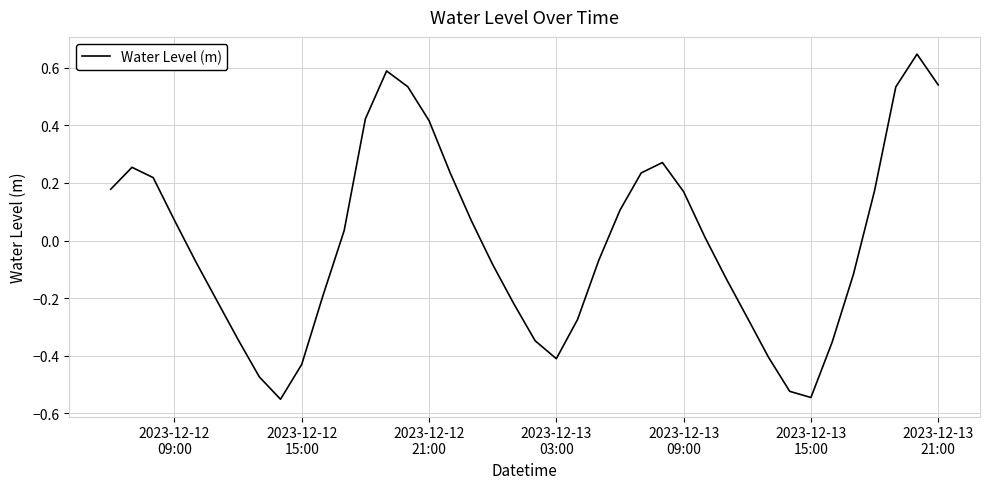

What is the difference between the maximum and minimum values?

1.2